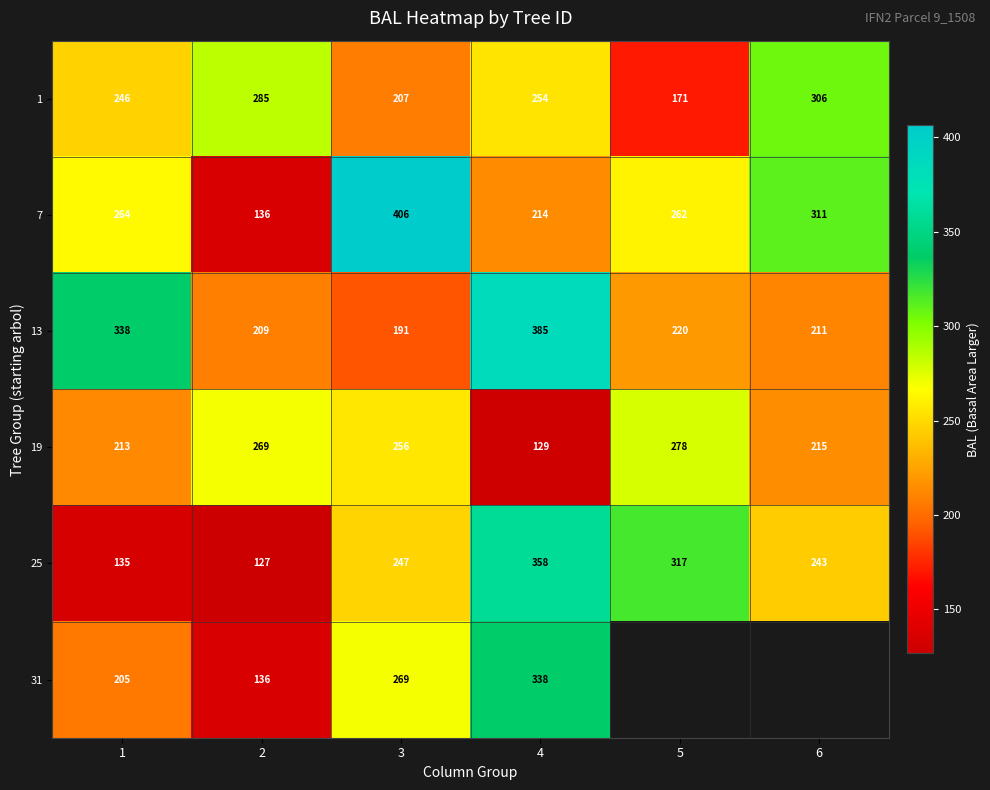

How many data points in 25 are less than 247?

3